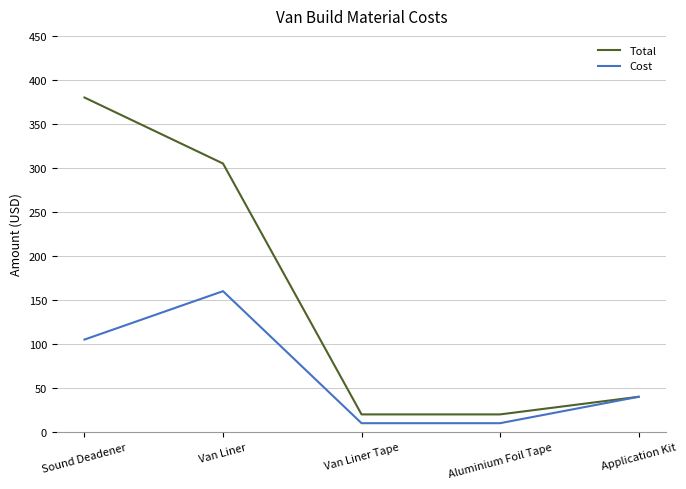

At which label is Total closest to 199?

Van Liner